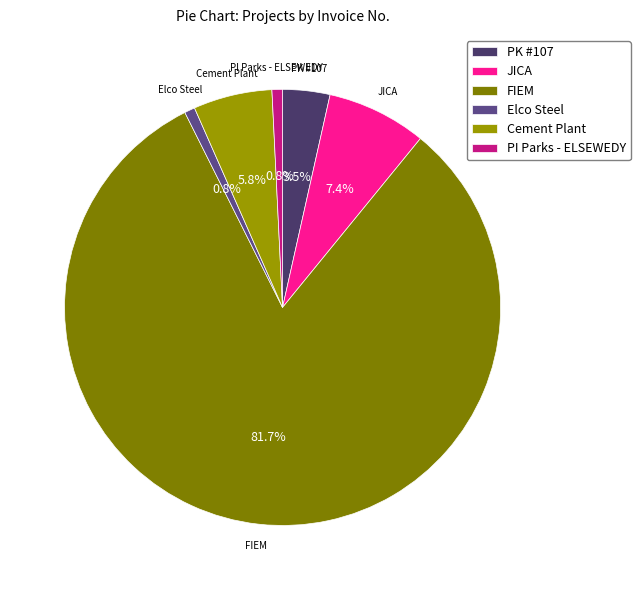

Is there any slice that represents more than half of the pie?

Yes